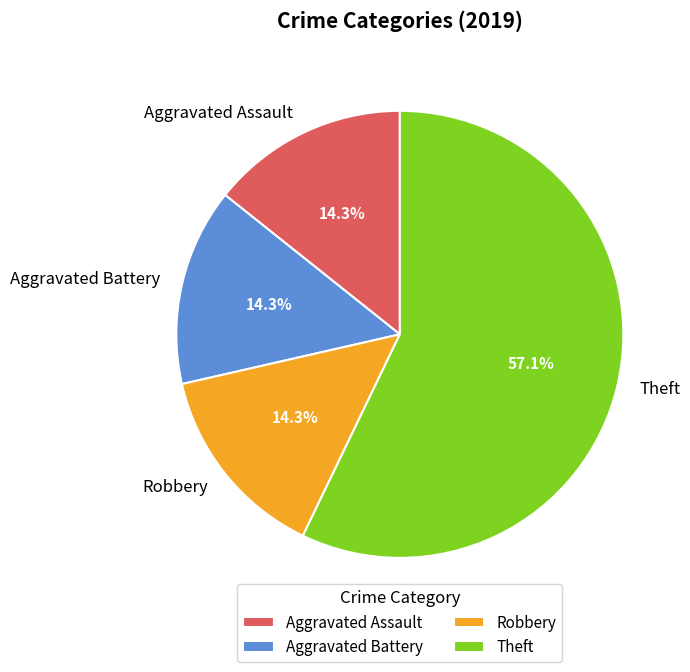

What is the total percentage of Theft and Aggravated Assault?

71.4%